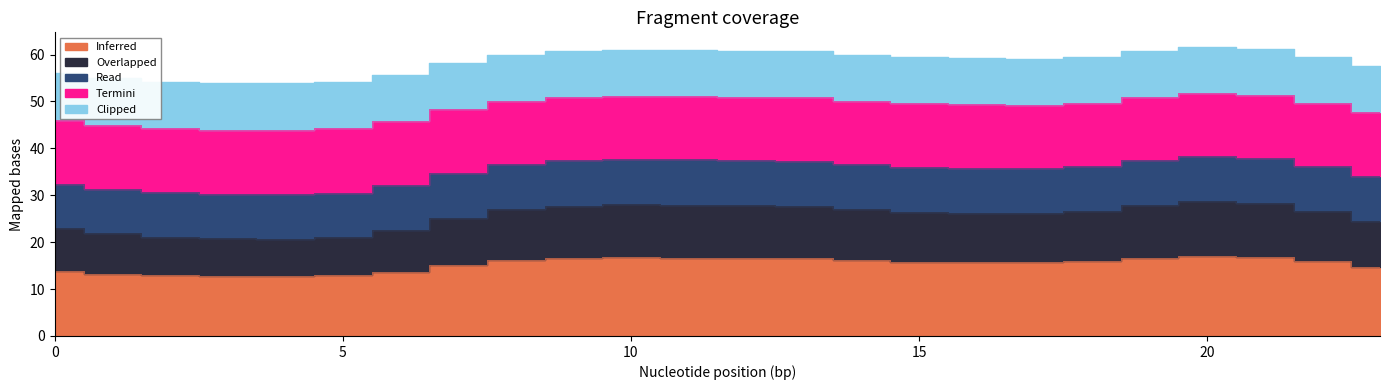

What is the maximum value for Inferred?

17.1